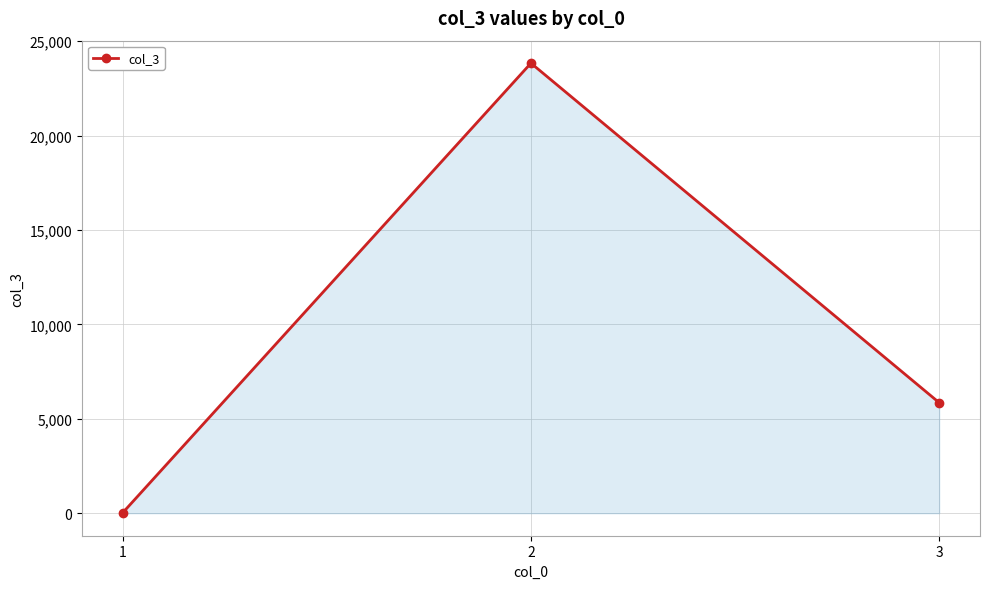

What is the sum of all values?

29719